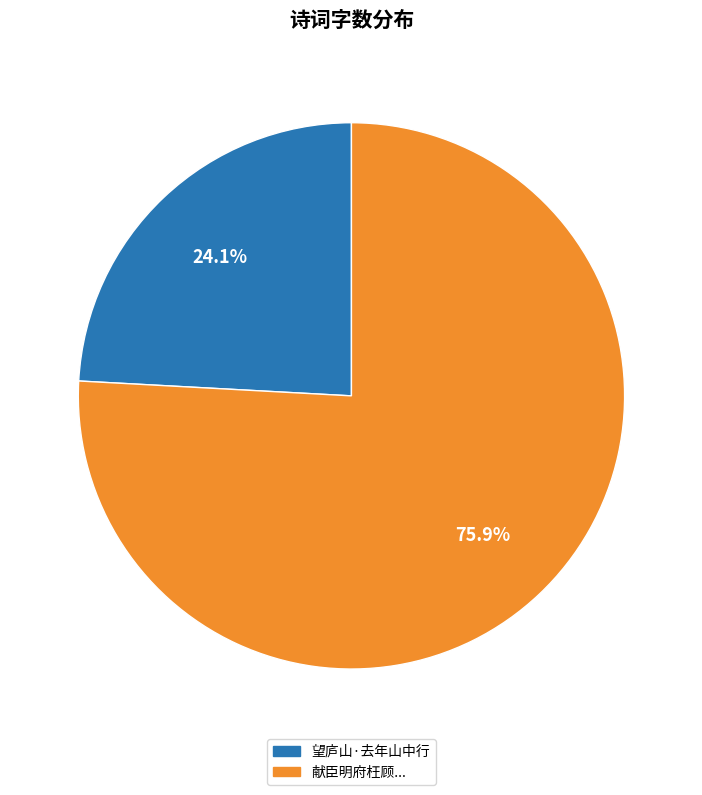

Rank the categories by value from highest to lowest.

献臣明府枉顾..., 望庐山·去年山中行